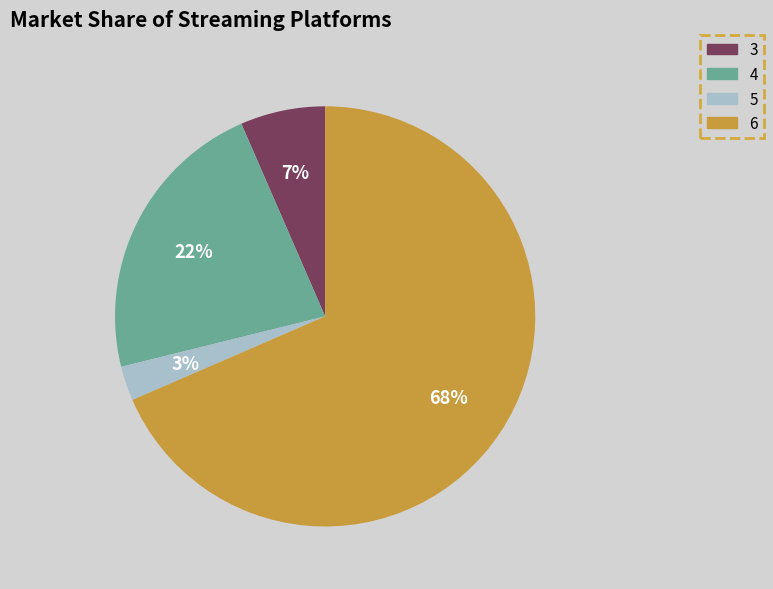

To the nearest percent, what is the average slice percentage?

25%